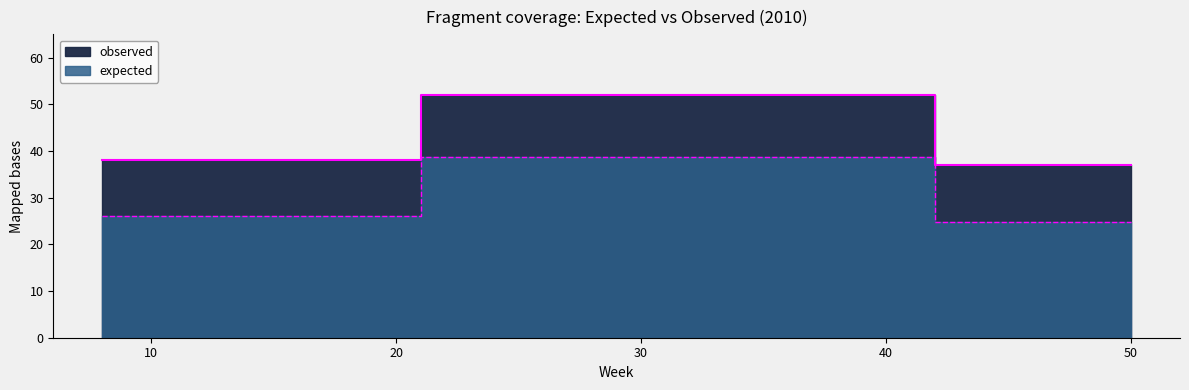

How many values in the observed series are below 38?

1